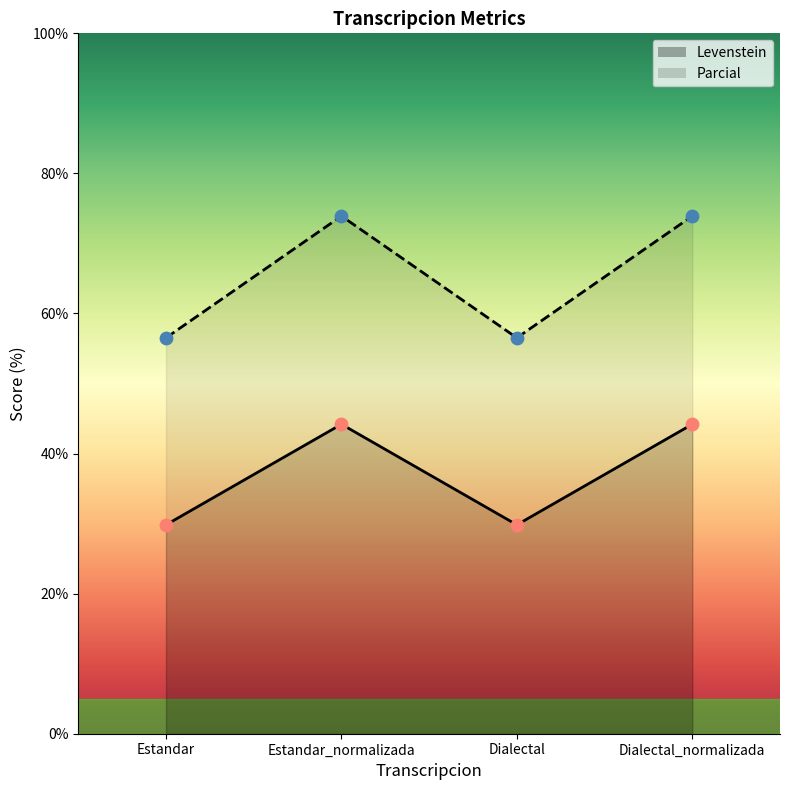

Which series reaches the maximum Y coordinate?

Parcial